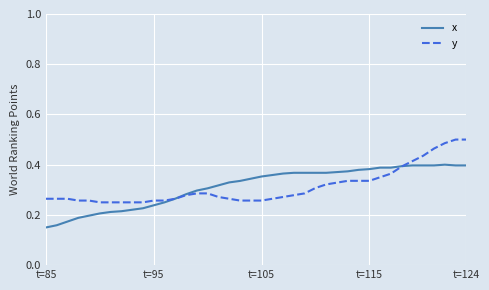

What are all the series names shown in the legend?

x, y